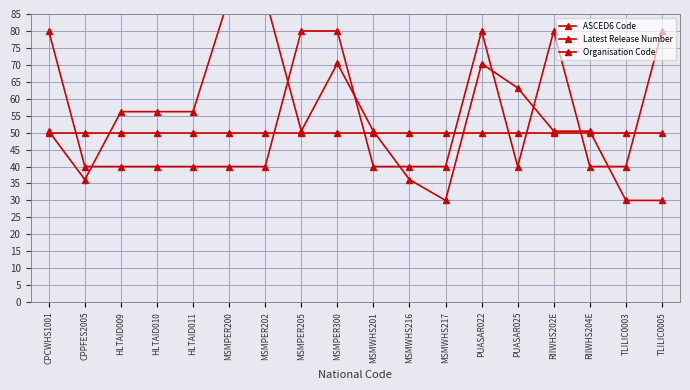

At how many categories does at least one series exceed 53?

12